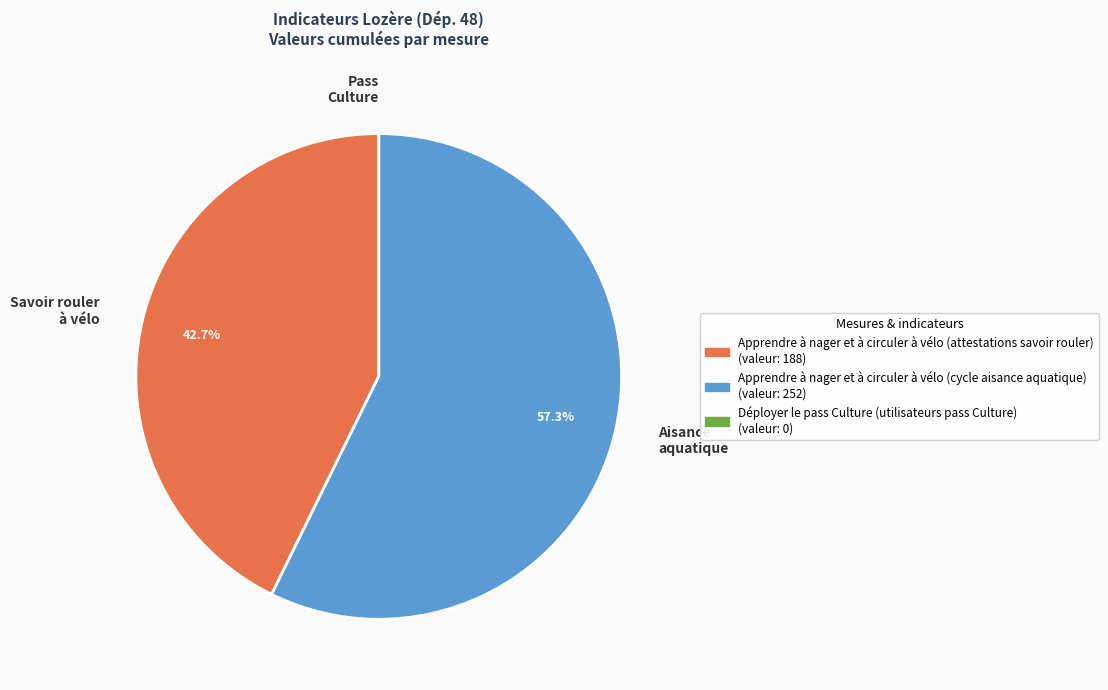

Which category has the biggest portion of the pie?

Aisance aquatique